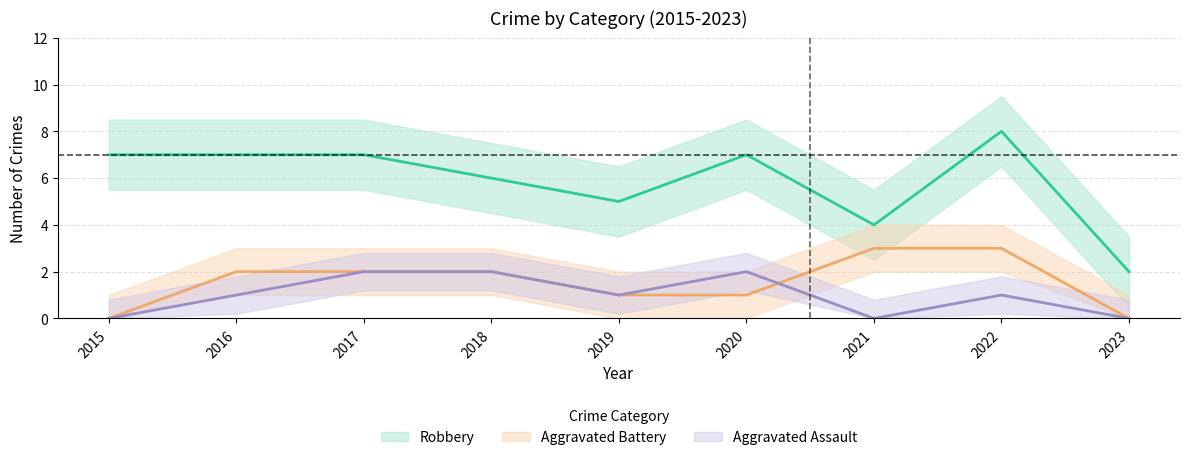

What are all the series names shown in the legend?

Aggravated Assault, Aggravated Battery, Robbery